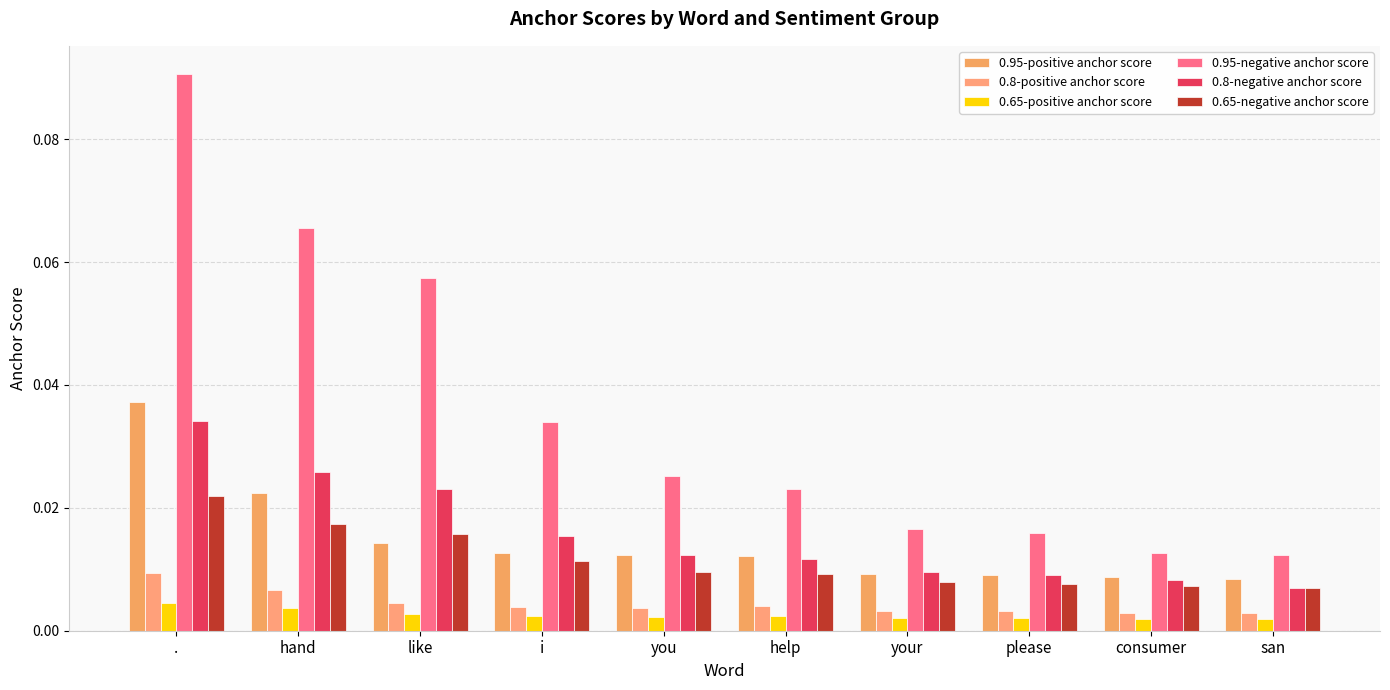

Is the value of 0.95-positive anchor score at san greater than the value of 0.65-positive anchor score at like?

Yes